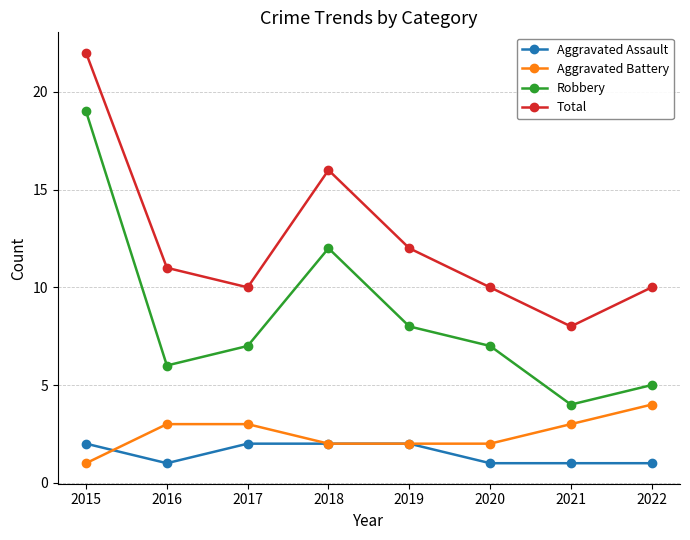

Which category has the lowest value in the Aggravated Battery series?

2015